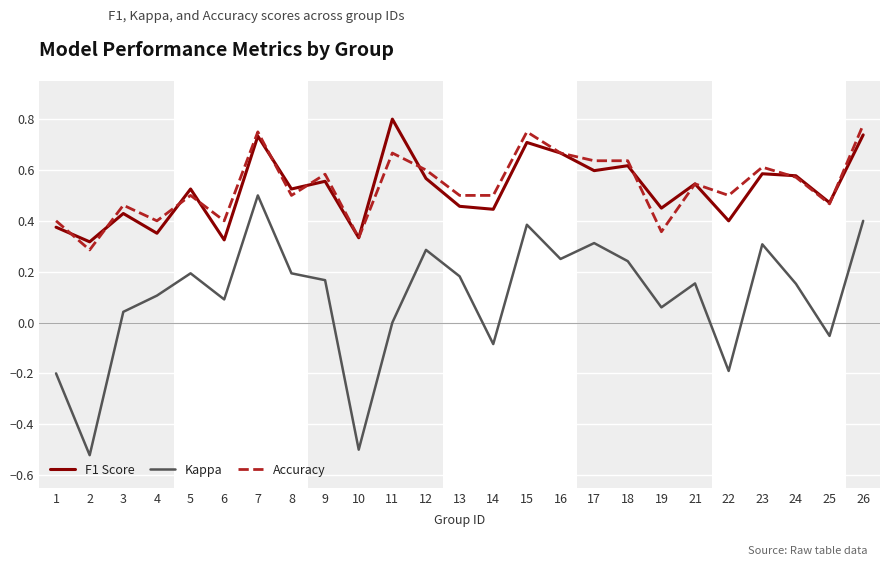

Is it true that F1 Score equals 0.6 at 17?

True